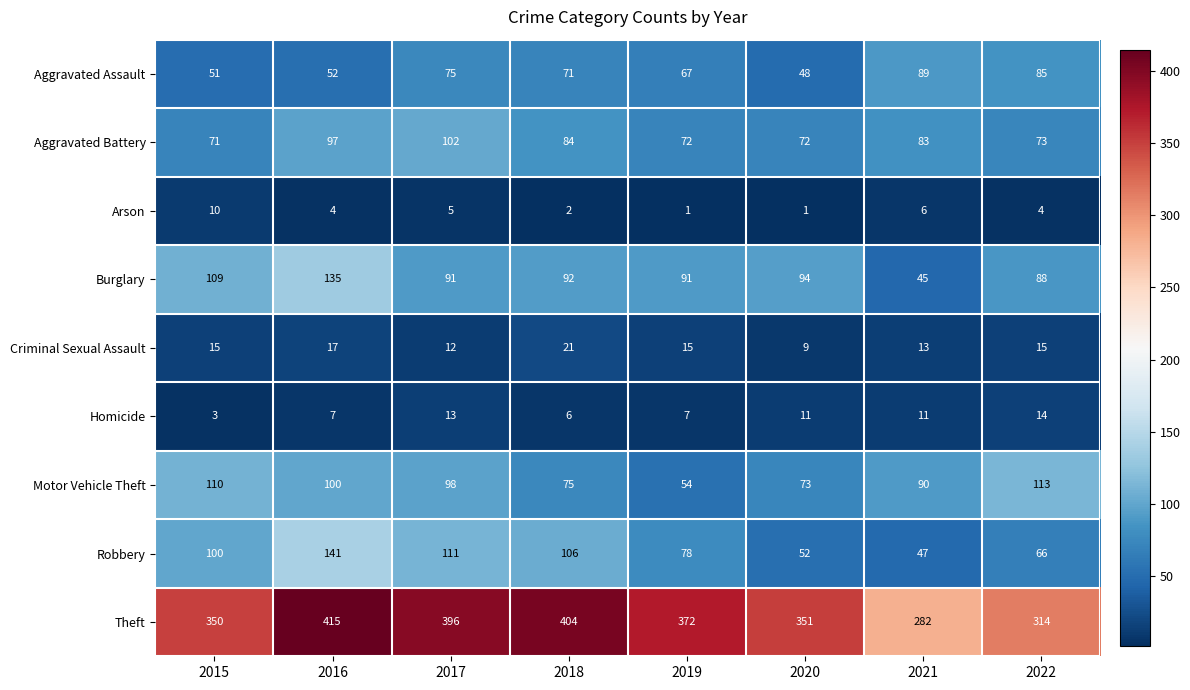

What value does the Aggravated Battery series have at 2018?

84